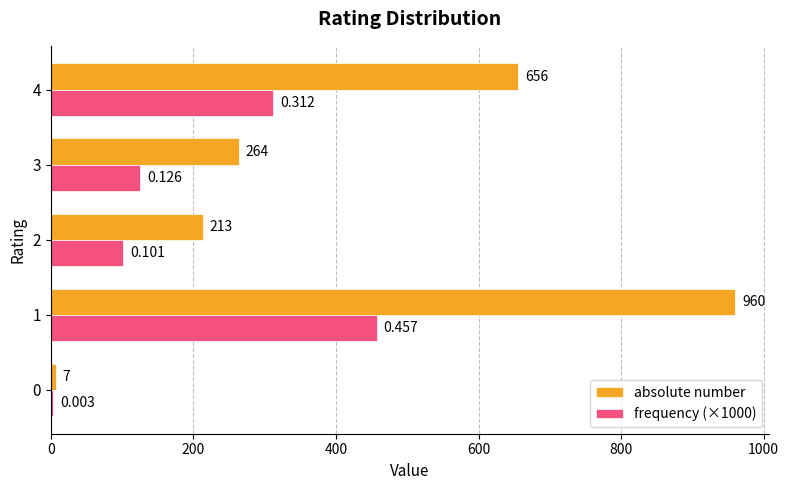

Count the number of categories in the chart.

5